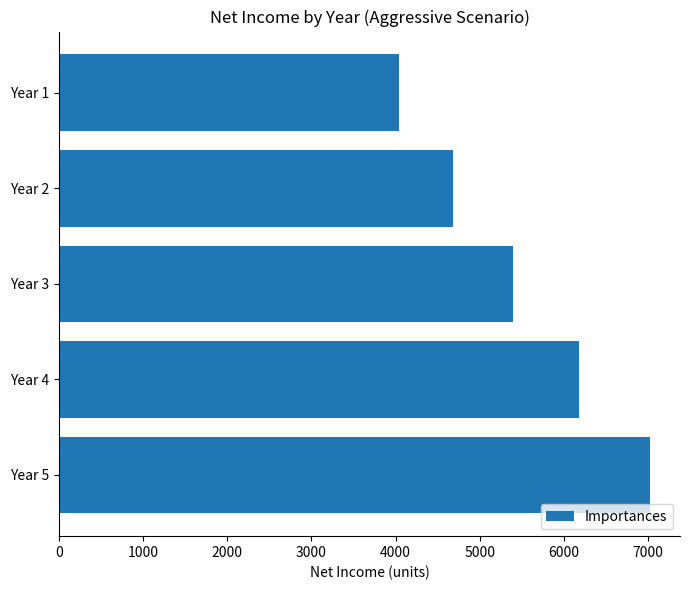

Is it true that the value at Year 2 is 4684.4?

True